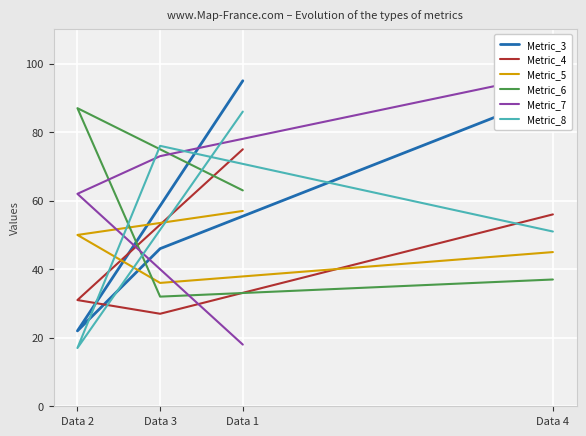

What is the difference between the highest and lowest values at Data 1?

77